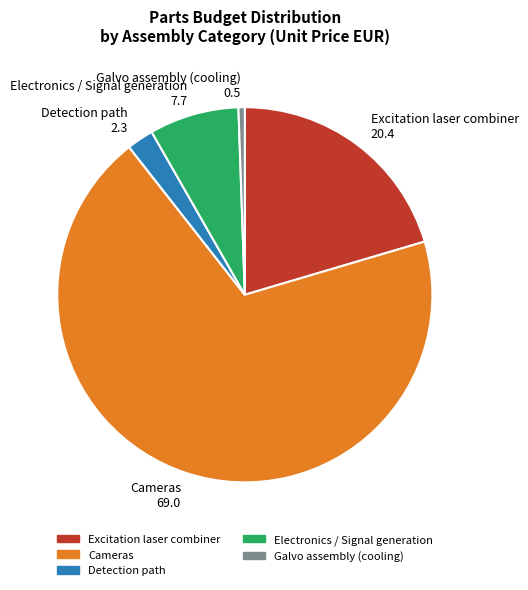

The Cameras slice represents 82% of the pie. True or false?

False